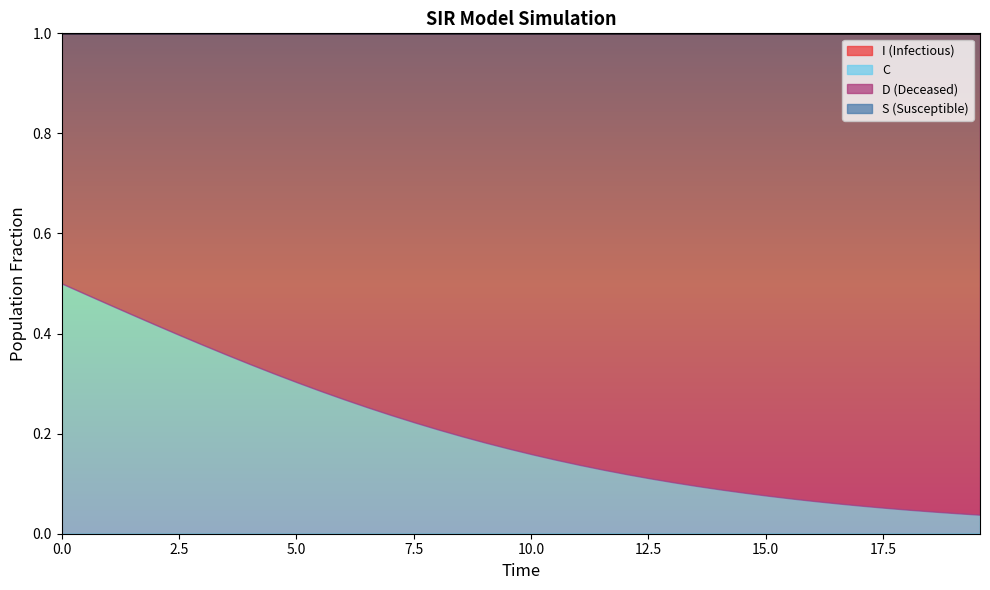

True or false: C has more than 0 interior local peaks.

False